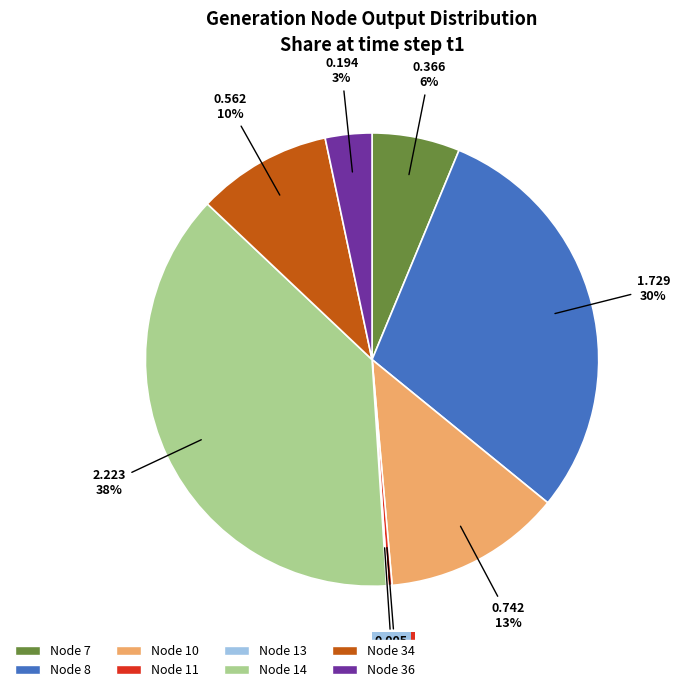

To the nearest percent, what is the average slice percentage?

12%